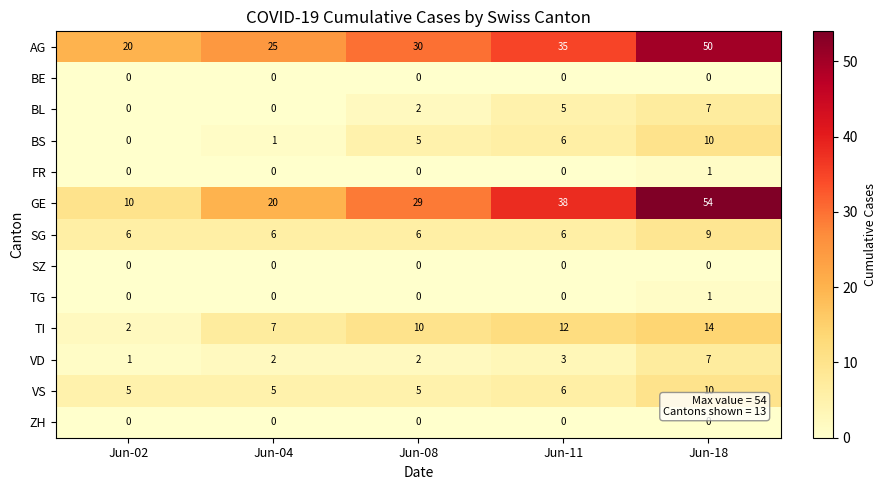

At how many categories does at least one series exceed 4?

5